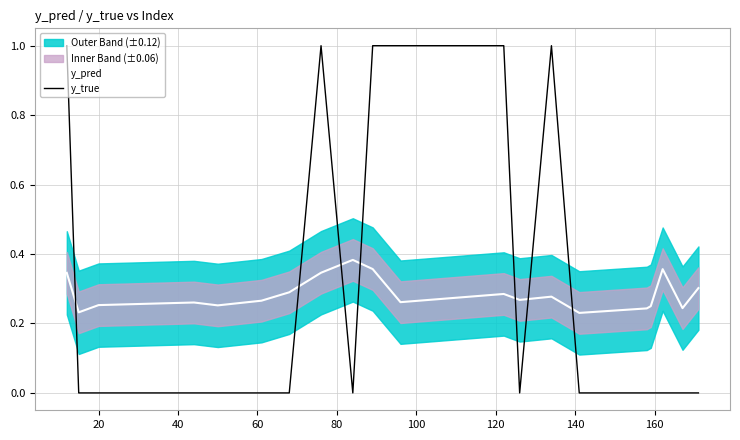

In y_true, how many points are lower than both neighbors (excluding endpoints)?

2